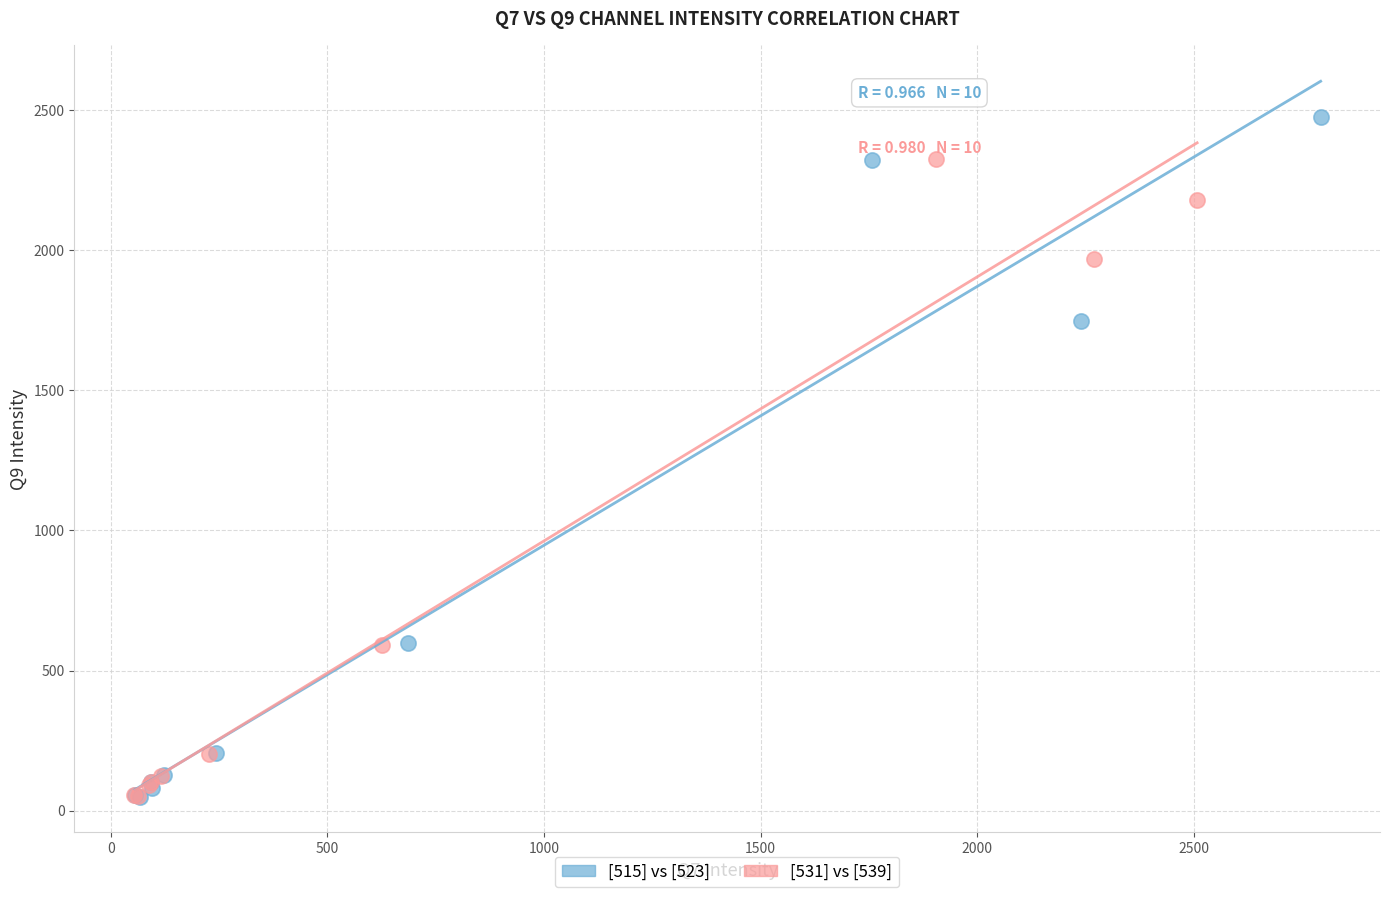

What are all the series names shown in the legend?

[515] vs [523], [531] vs [539]